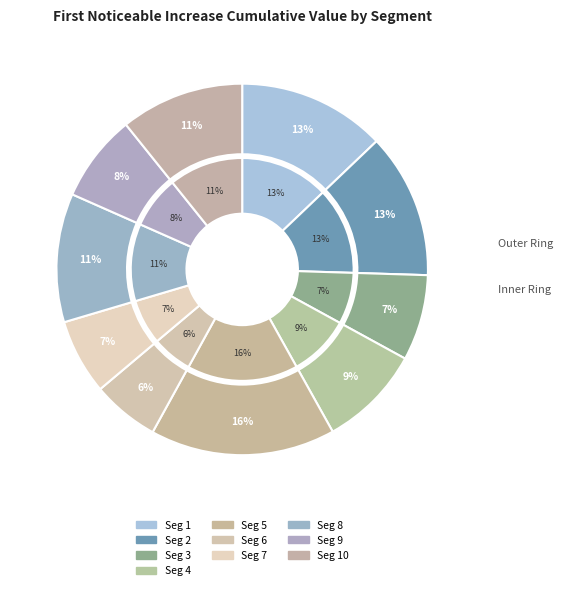

Does signal segment 5 account for over 50% of the chart?

No